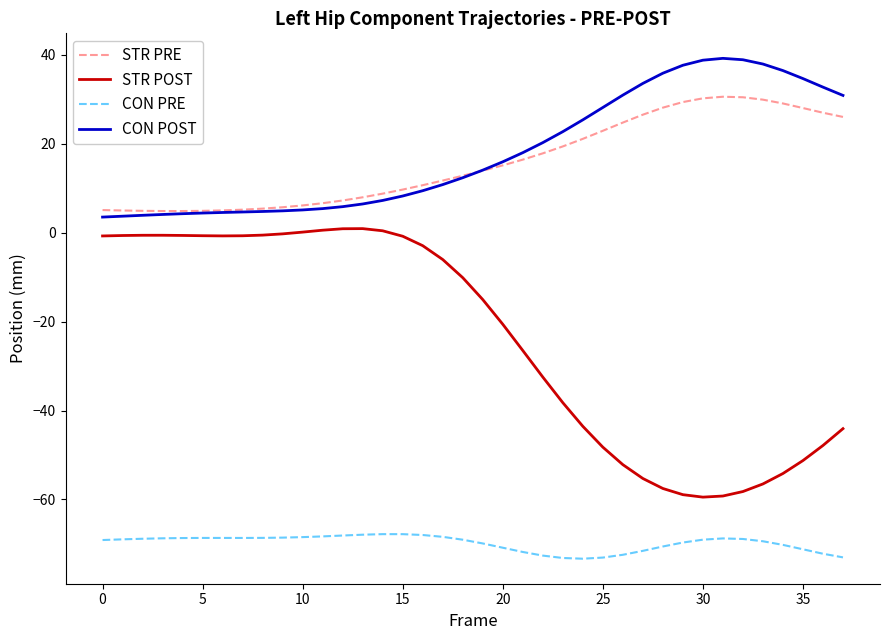

True or false: CON PRE and STR PRE cross at least once.

False